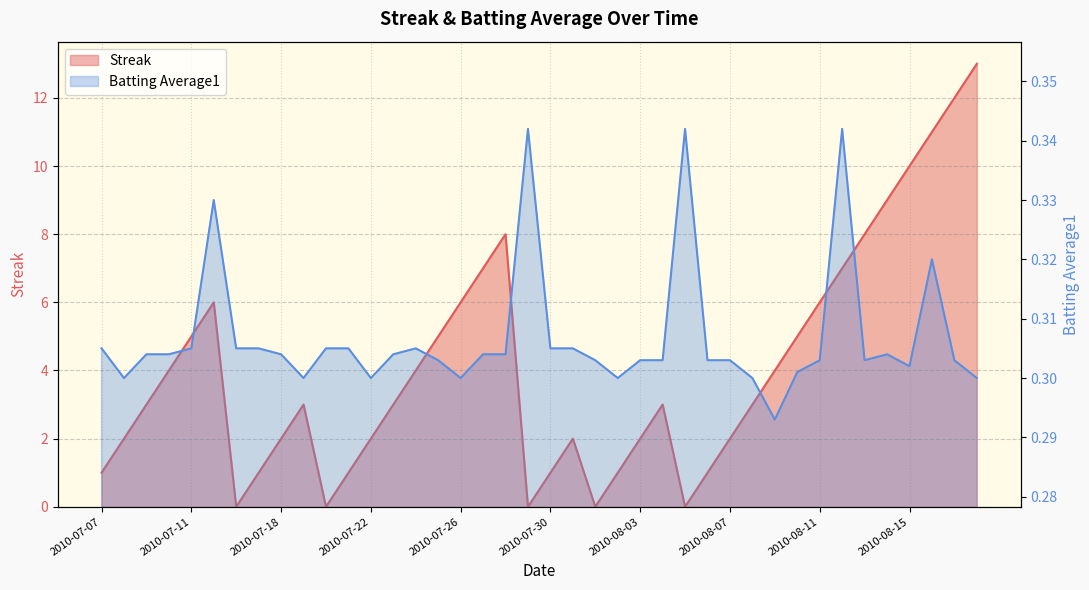

Which series has the widest spread of values?

Streak